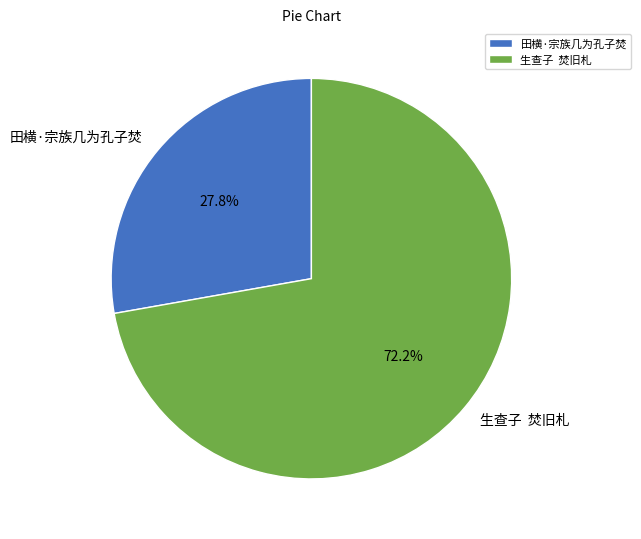

Does 田横·宗族几为孔子焚 represent more than half of the total?

No